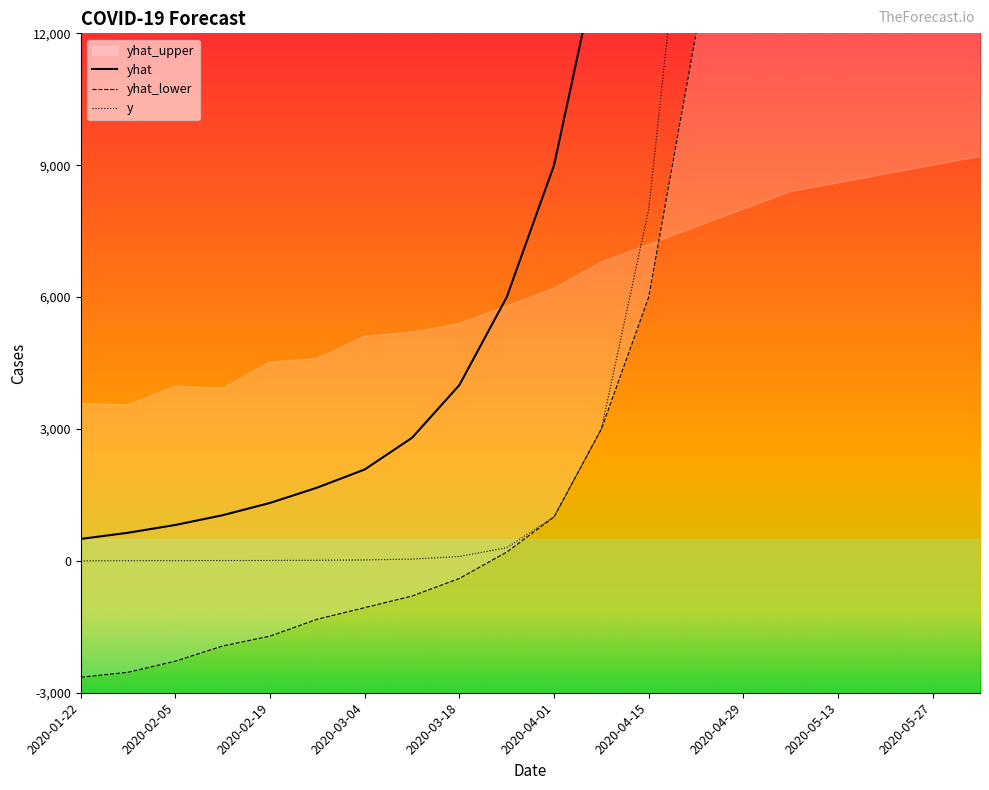

What is the value of the y point at the 18th from the left?

125000.0